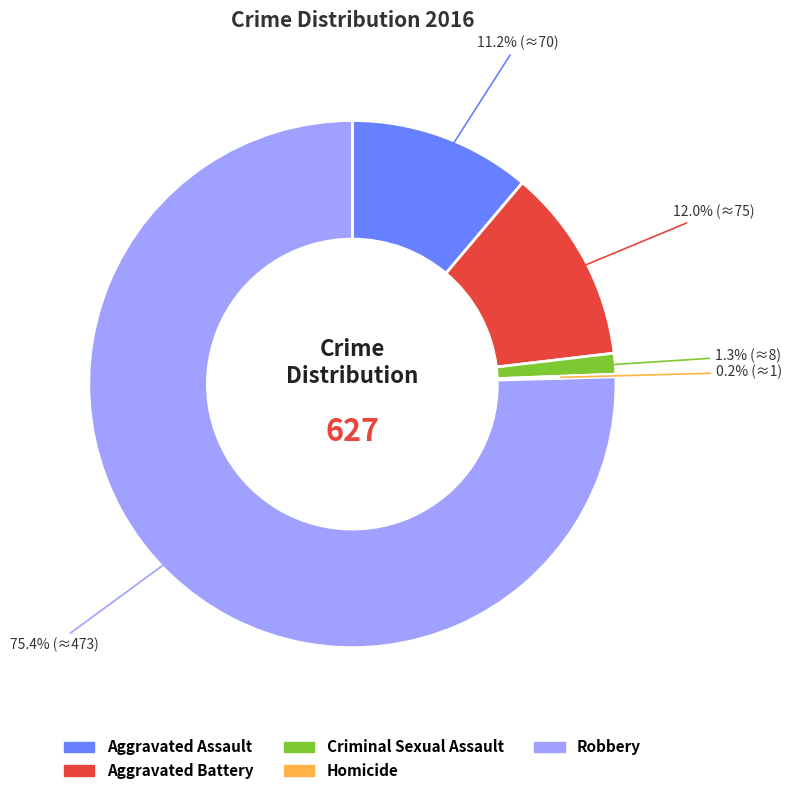

Which has a higher value, Robbery or Aggravated Battery?

Robbery